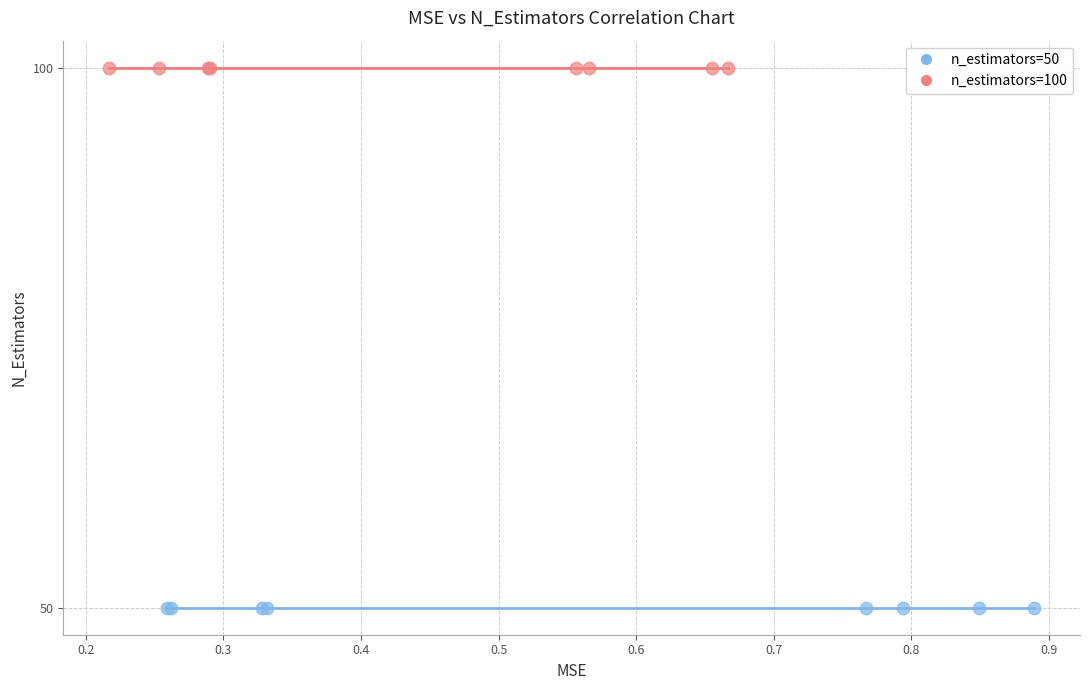

Which series contains the highest Y value?

n_estimators=100